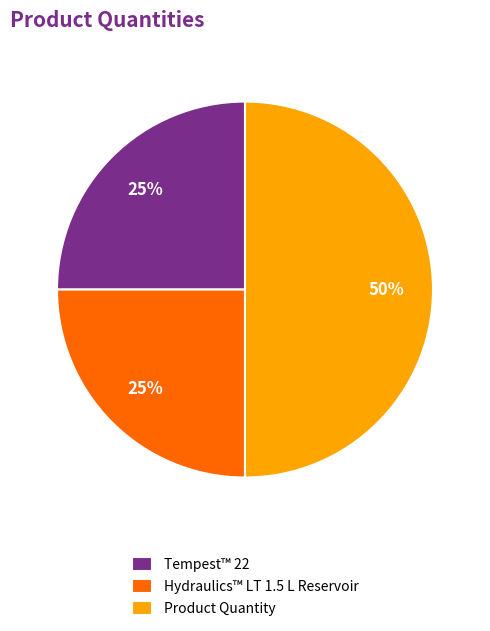

What is the ratio of the value at Hydraulics™ LT 1.5 L Reservoir to the value at Tempest™ 22?

1.0